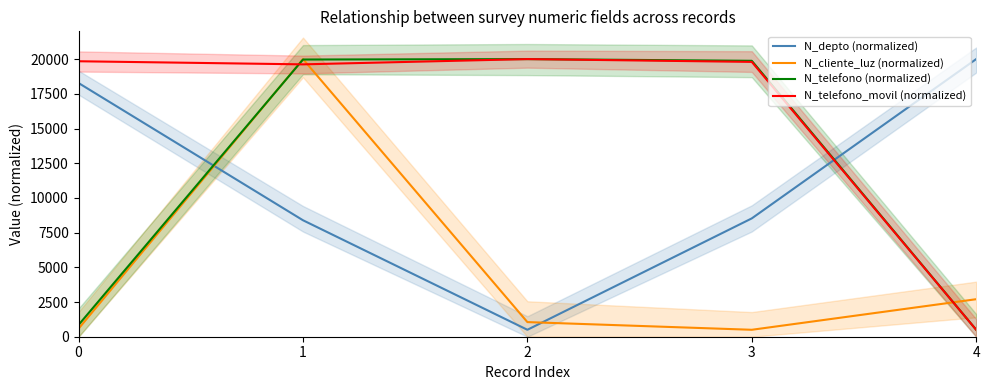

The N_cliente_luz (normalized) series shows 179.3 at 0. True or false?

False